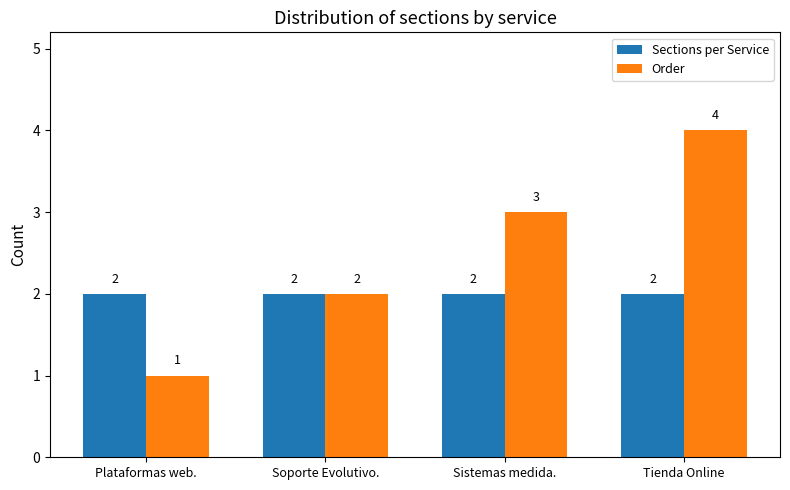

Are the bars horizontal?

No